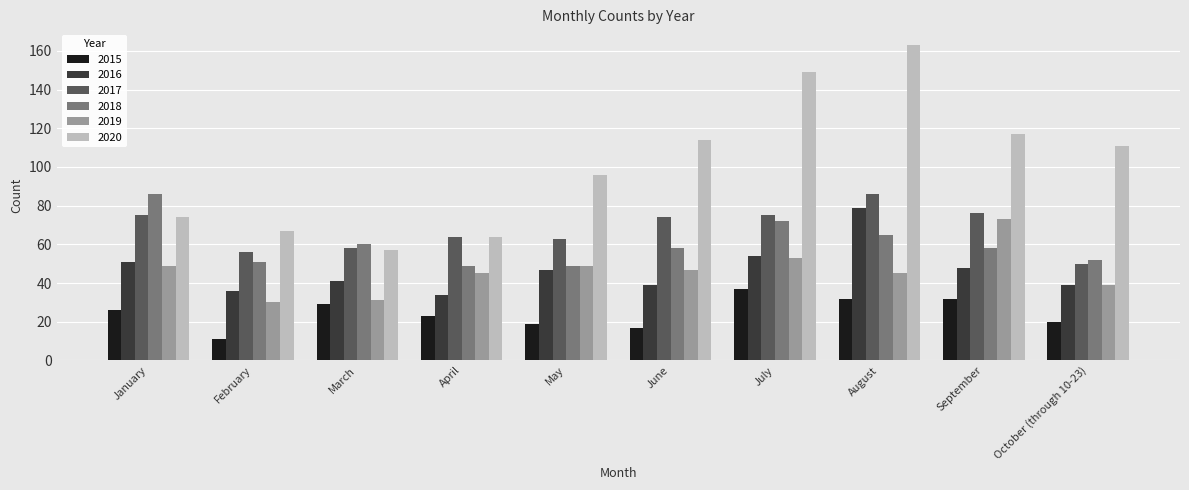

How many groups of bars are there?

10